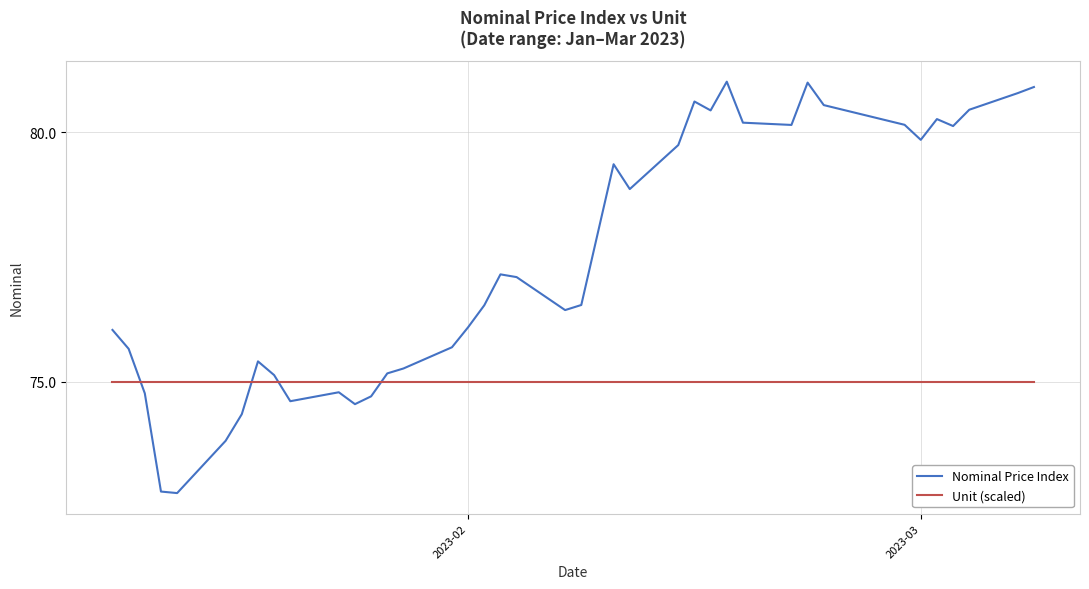

Which series has the widest spread of values?

Nominal Price Index